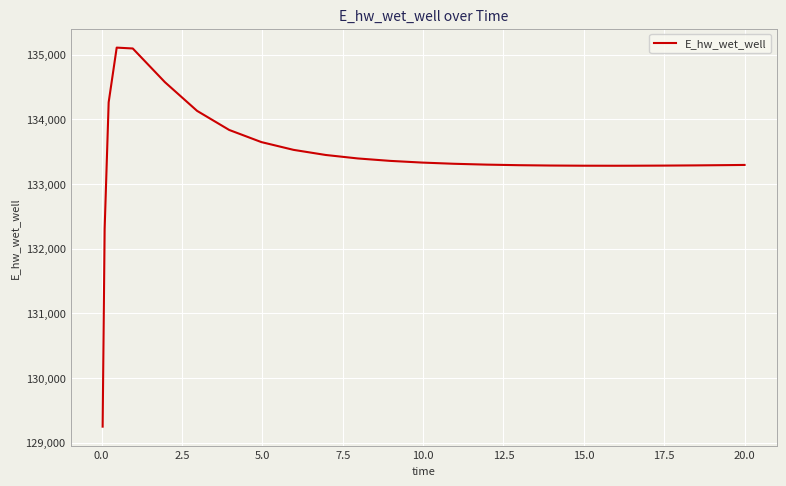

What is the minimum value shown in the chart?

129248.8